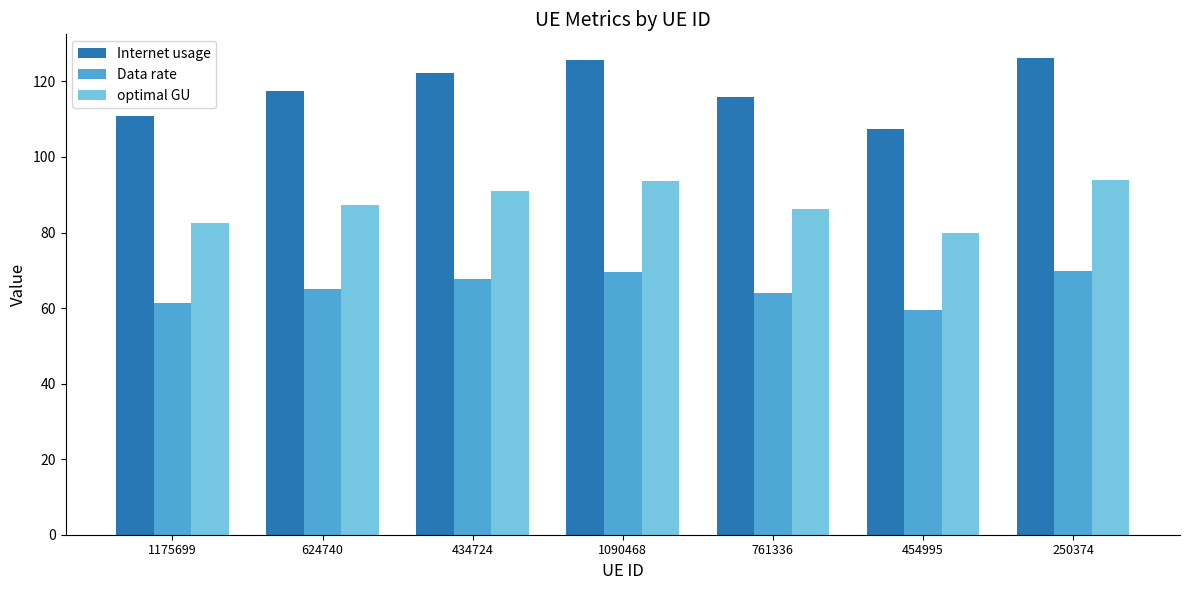

Rank the series at 454995 from highest to lowest value.

Internet usage, optimal GU, Data rate